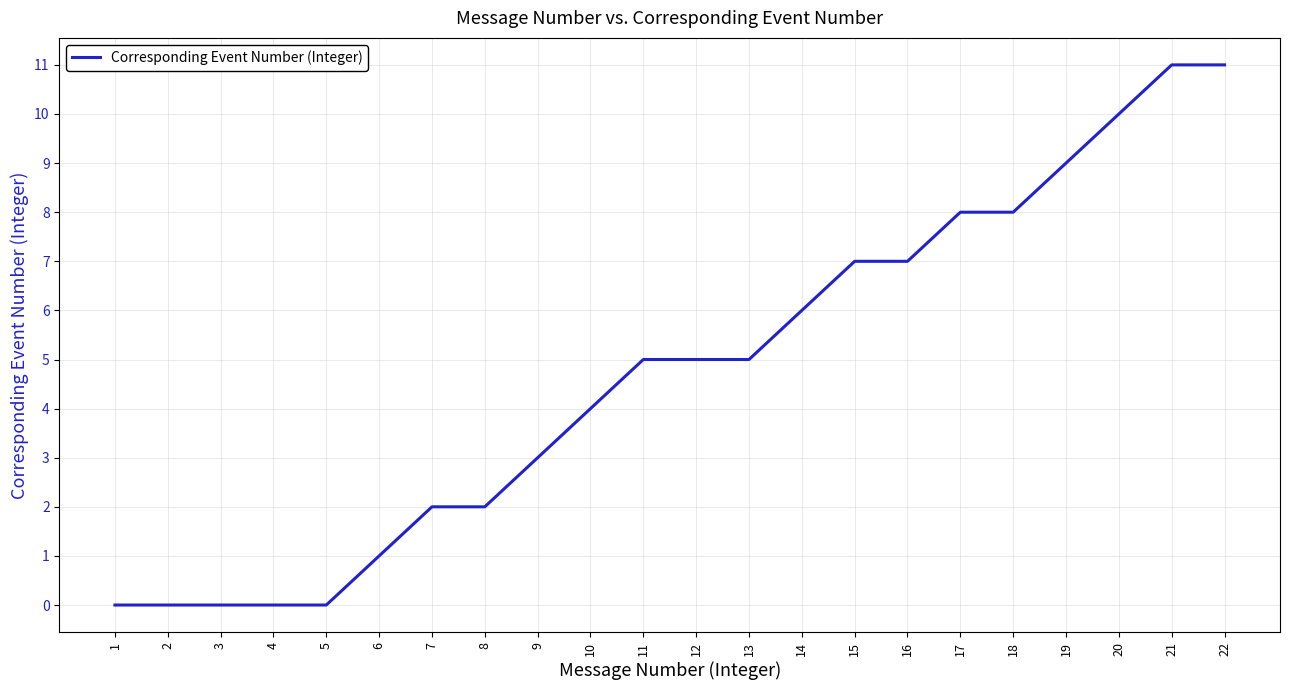

How many lines are shown in the chart?

1